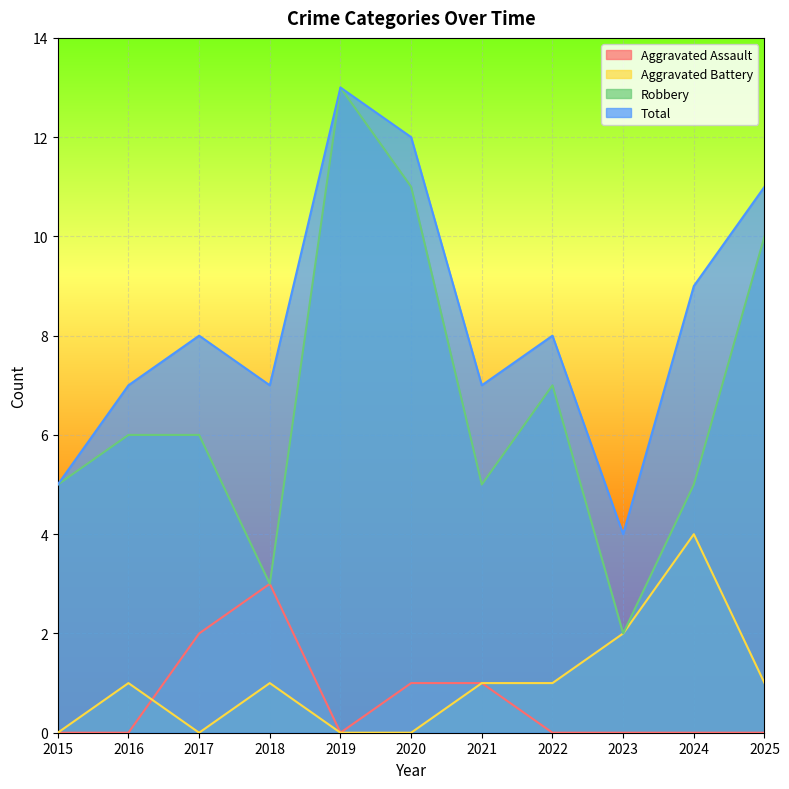

At which category is the sum across all series the highest?

2019